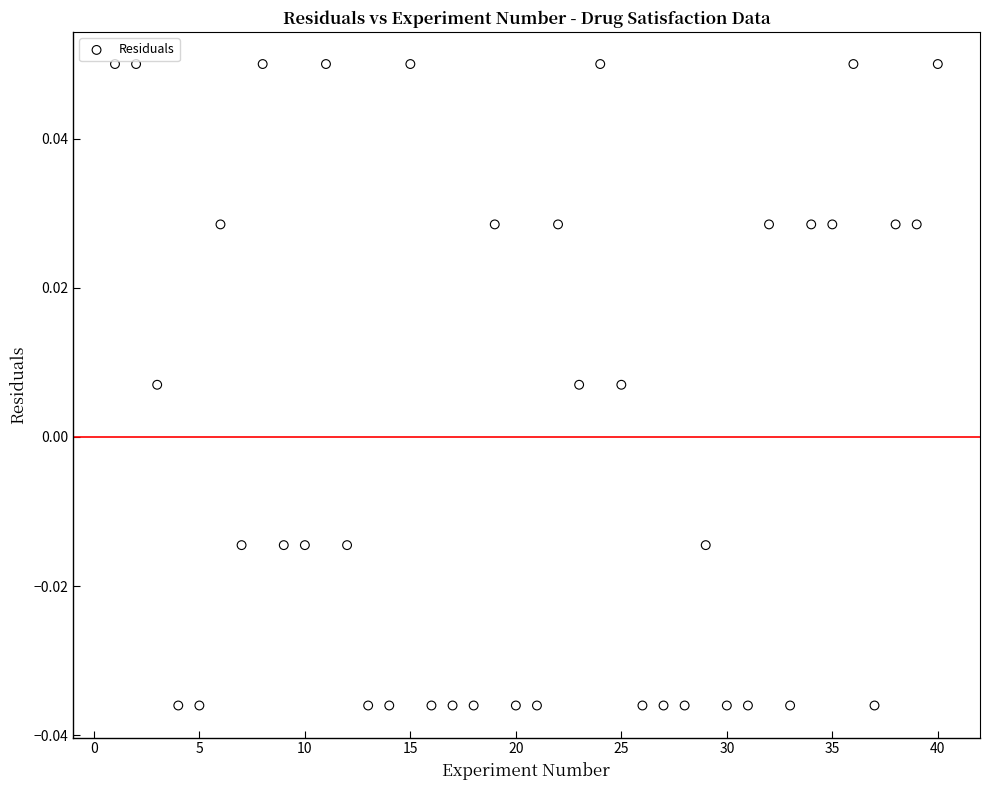

What is the range of X values (max minus min)?

39.0